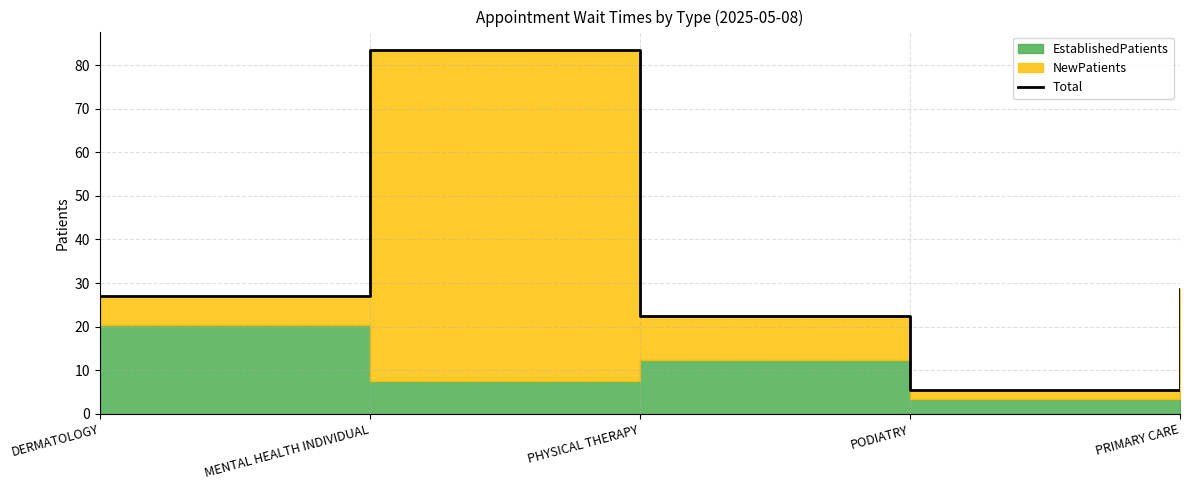

True or false: the data shows 9.2 at PODIATRY.

False